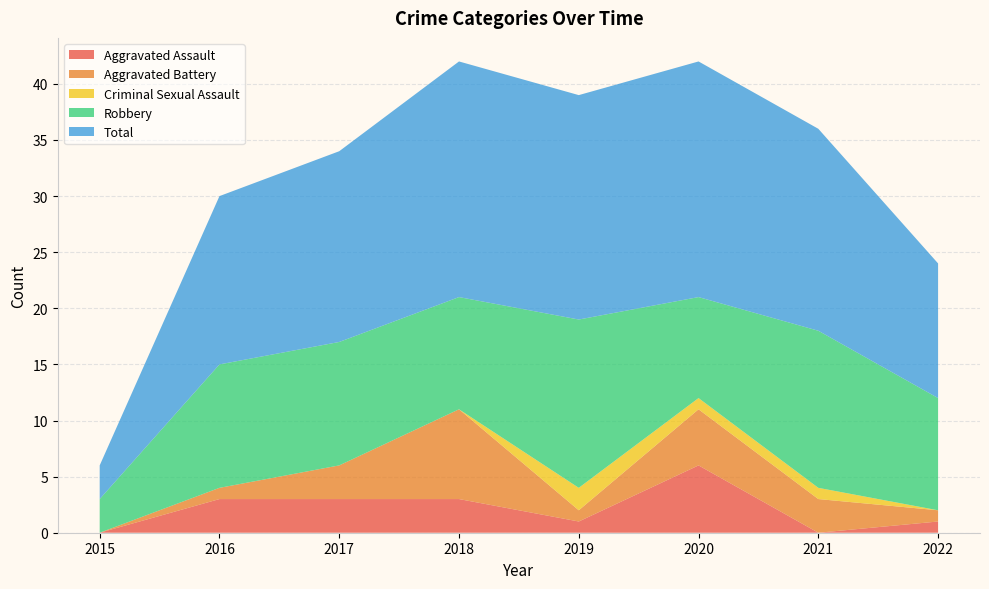

Reading left to right, extract all data points from this chart.

Aggravated Assault: 0	3	3	3	1	6	0	1
Aggravated Battery: 0	1	3	8	1	5	3	1
Criminal Sexual Assault: 0	0	0	0	2	1	1	0
Robbery: 3	11	11	10	15	9	14	10
Total: 3	15	17	21	20	21	18	12